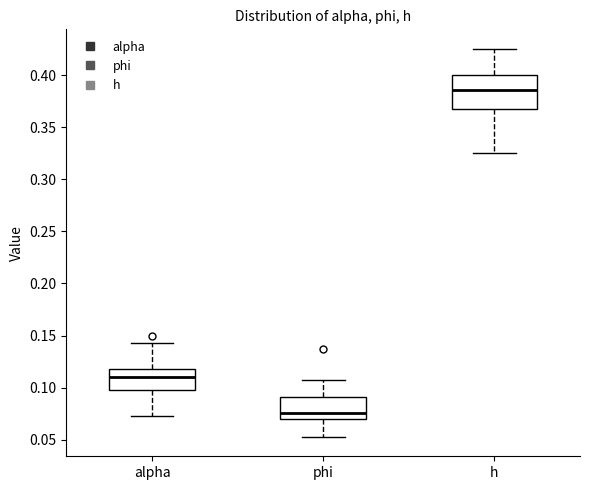

Where is the upper edge of the box for phi on the y-axis? The values are not printed on the chart, so give them approximately, as read against the axis.

0.090